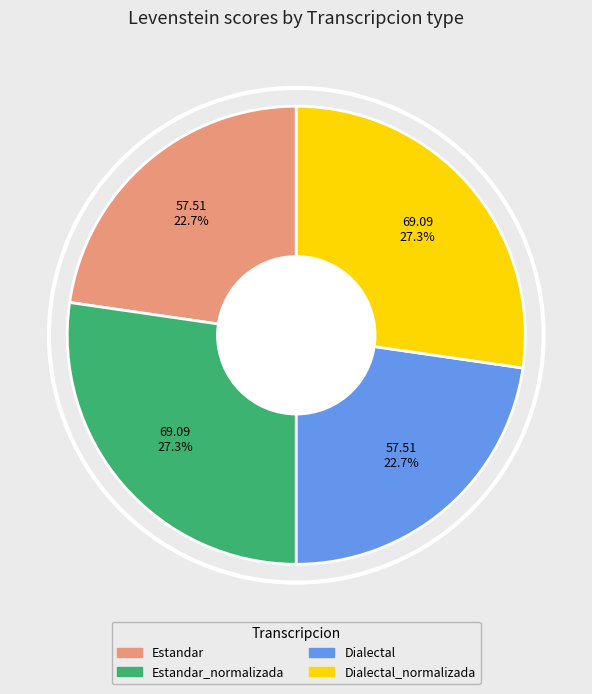

True or false: Estandar accounts for 13% of the total.

False